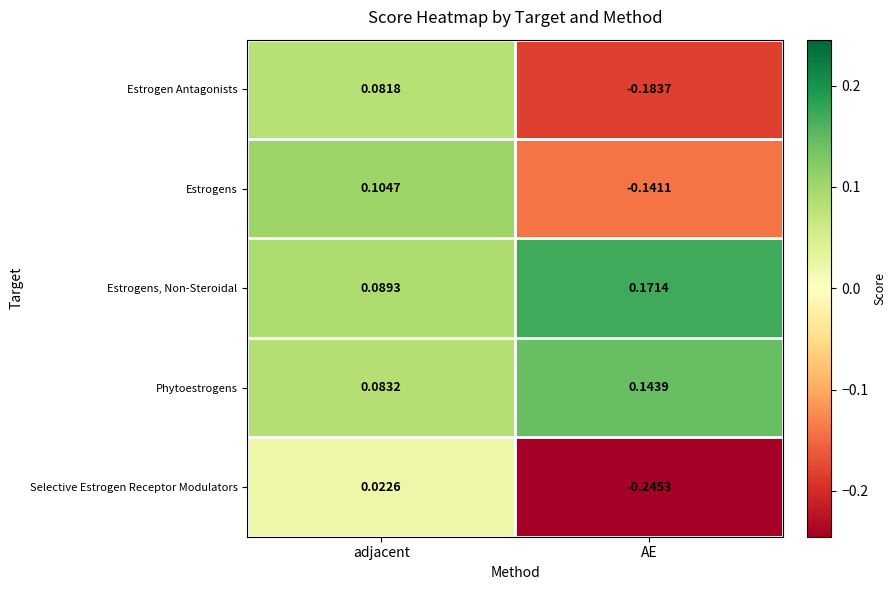

At which category is the sum across all series the highest?

adjacent